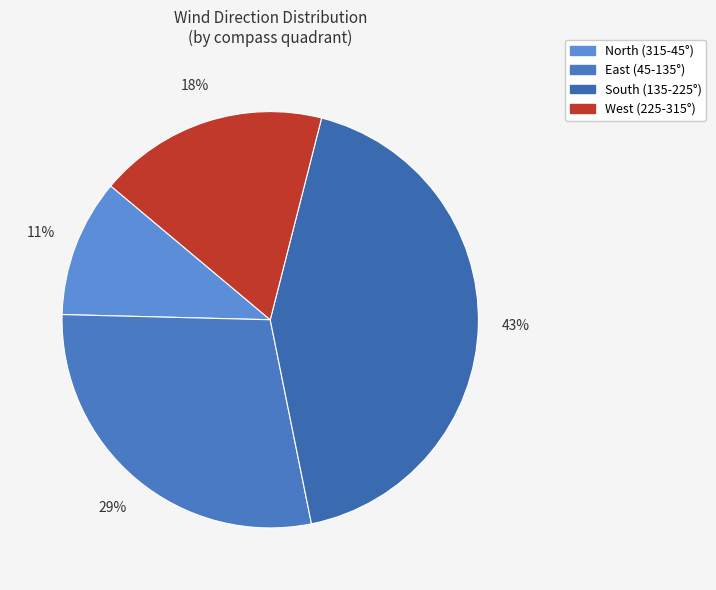

How many segments does this pie chart have?

4